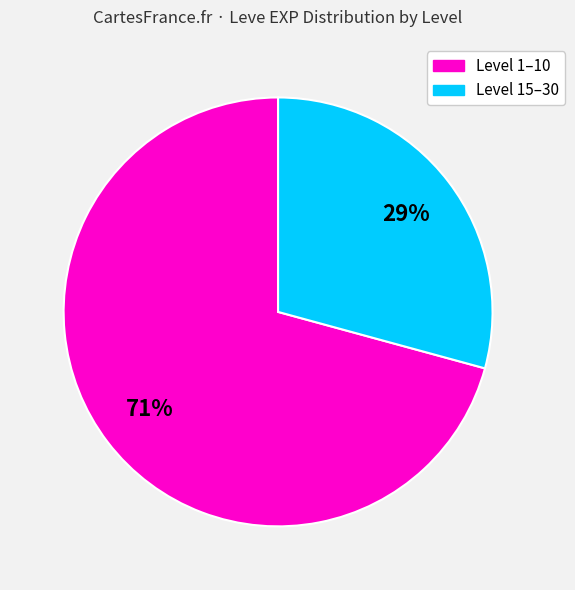

How many slices are in this pie chart?

2